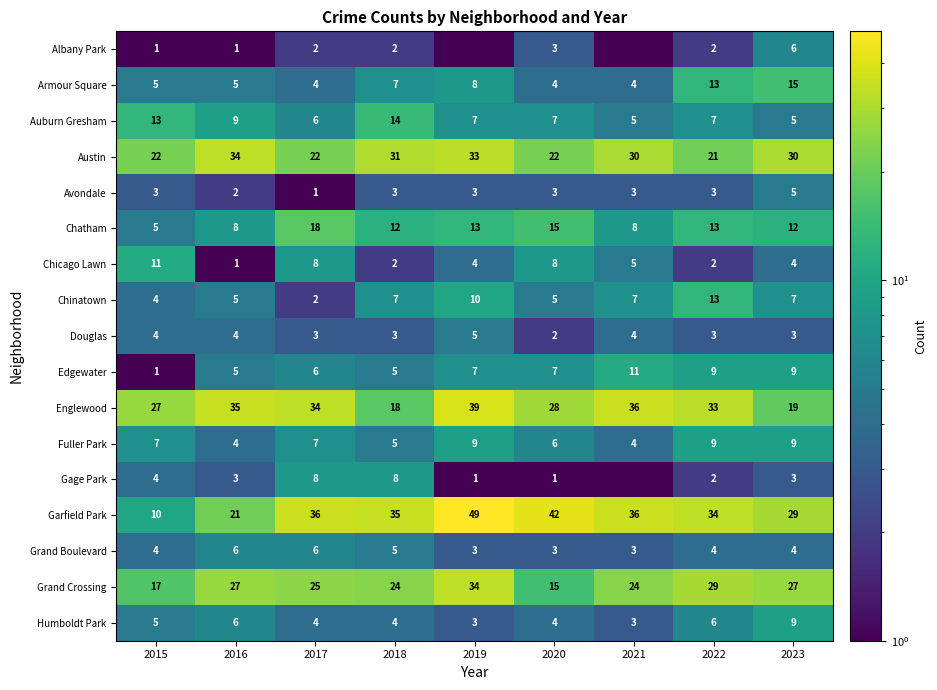

What is the difference between the maximum and minimum values in the Armour Square series?

11.0